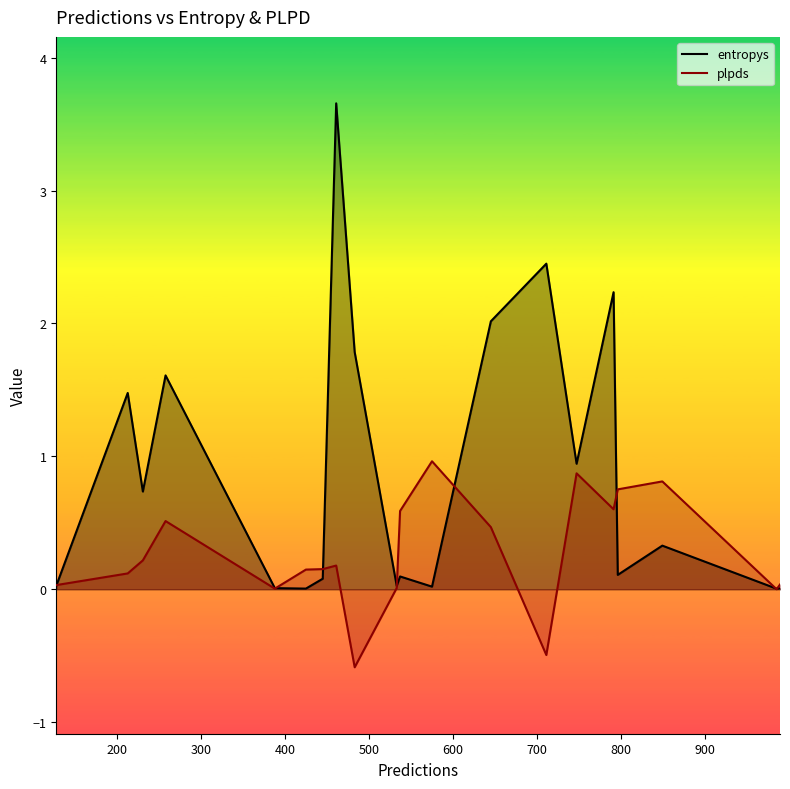

Which series has the largest total across all categories?

entropys